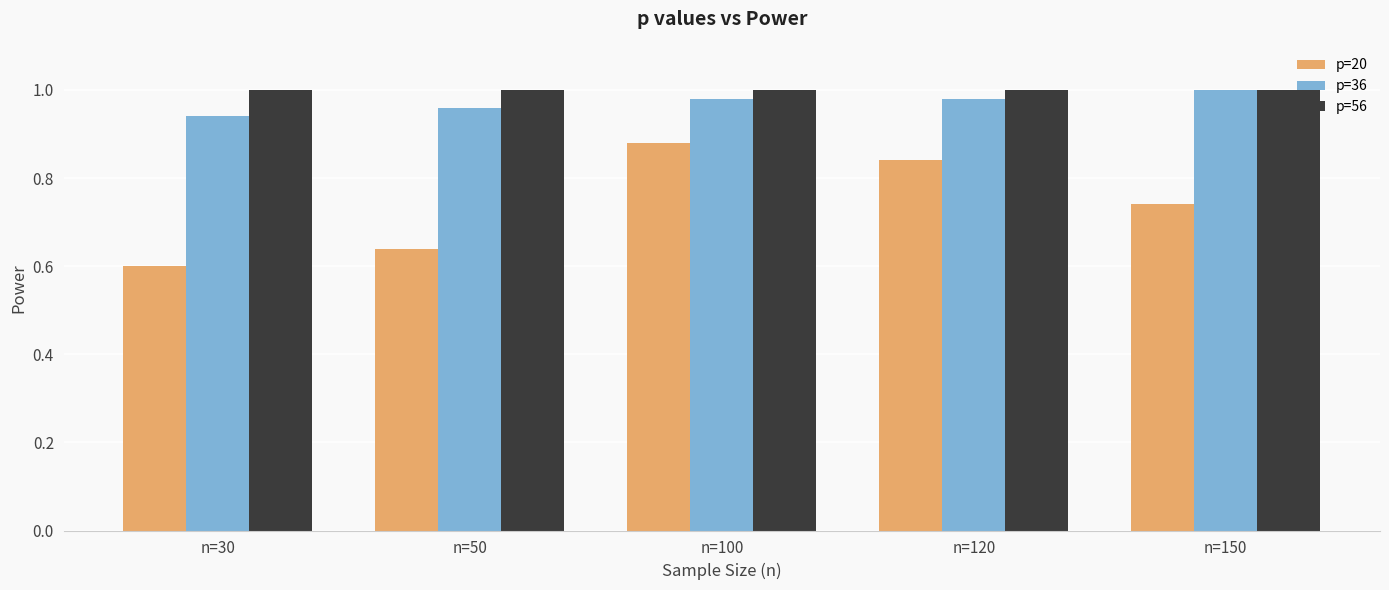

Does the chart contain stacked bars?

No